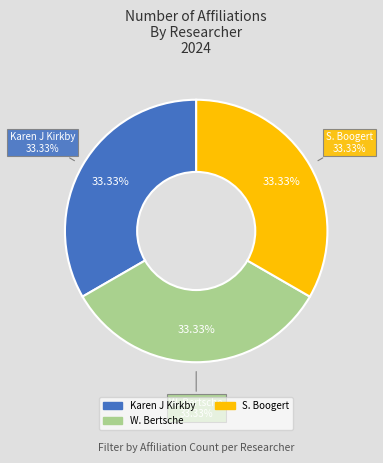

Is the sum of S. Boogert and Karen J Kirkby greater than half?

Yes